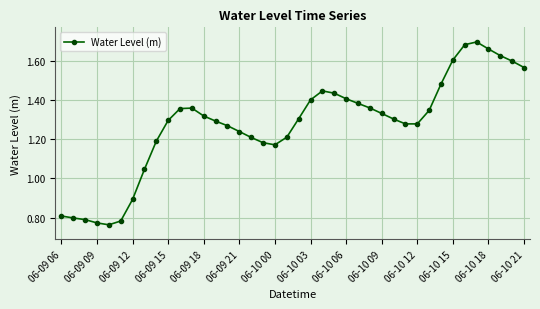

True or false: the data has more than 0 interior local peaks.

True